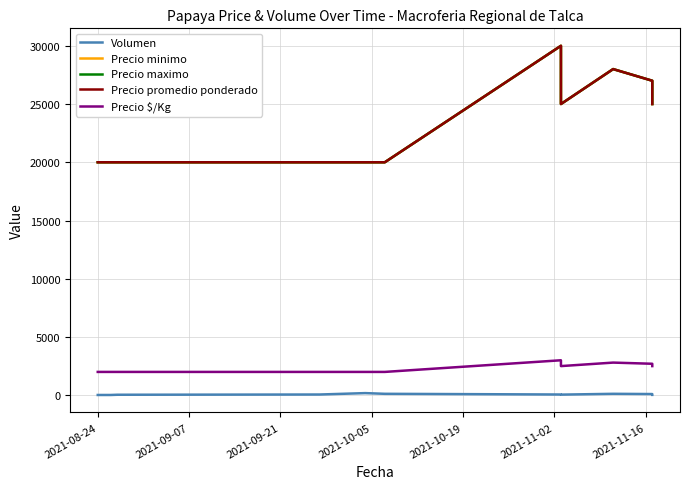

What is the average value of the Precio $/Kg series?

2318